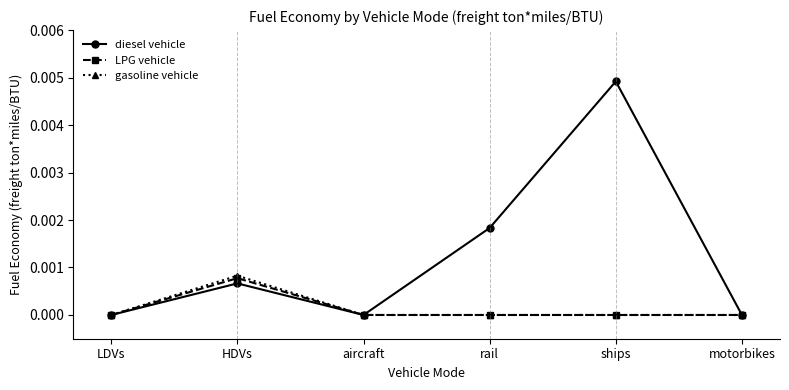

Which series has the largest range (max minus min)?

diesel vehicle